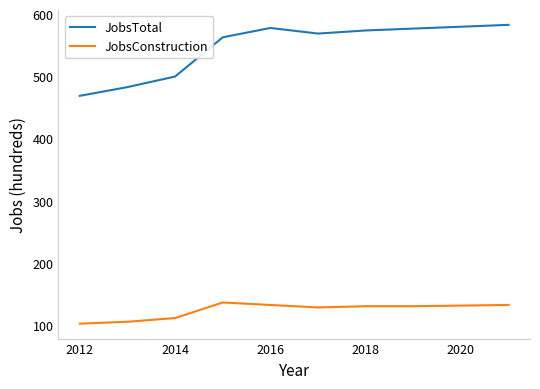

What is the maximum value for JobsConstruction?

137